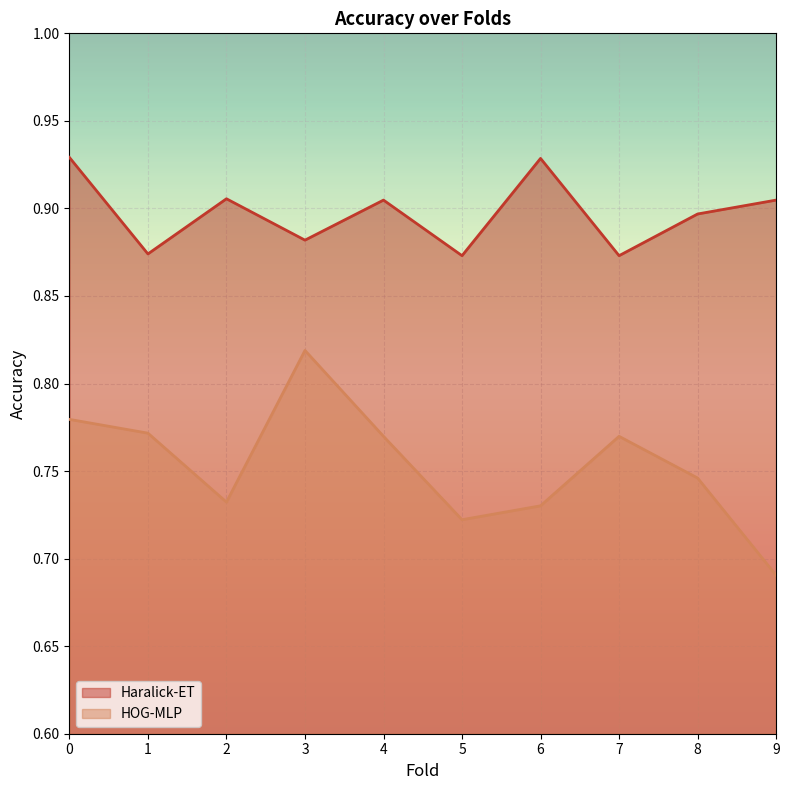

Between 2 and 3, which series saw the biggest shift?

HOG-MLP